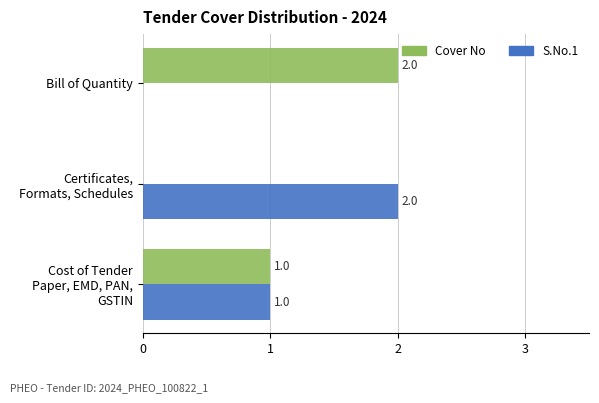

How many values in S.No.1 are above zero?

2